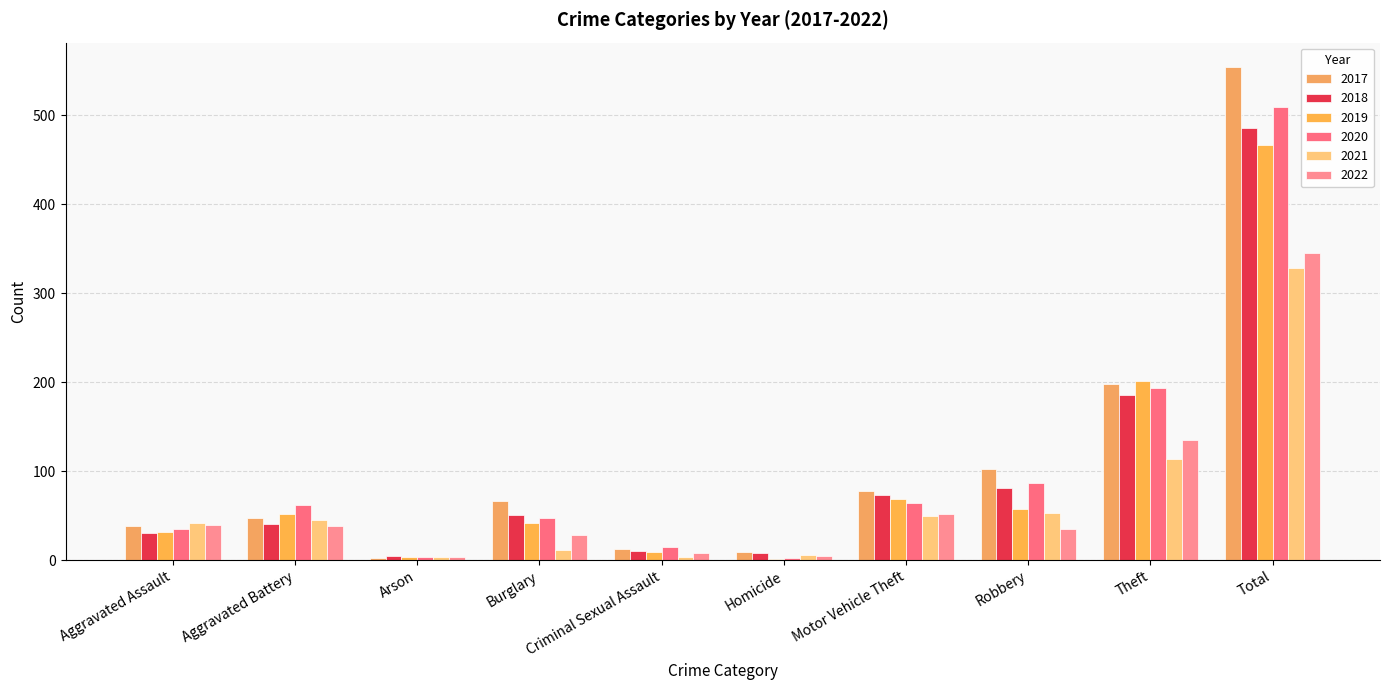

What are all the series names shown in the legend?

2017, 2018, 2019, 2020, 2021, 2022